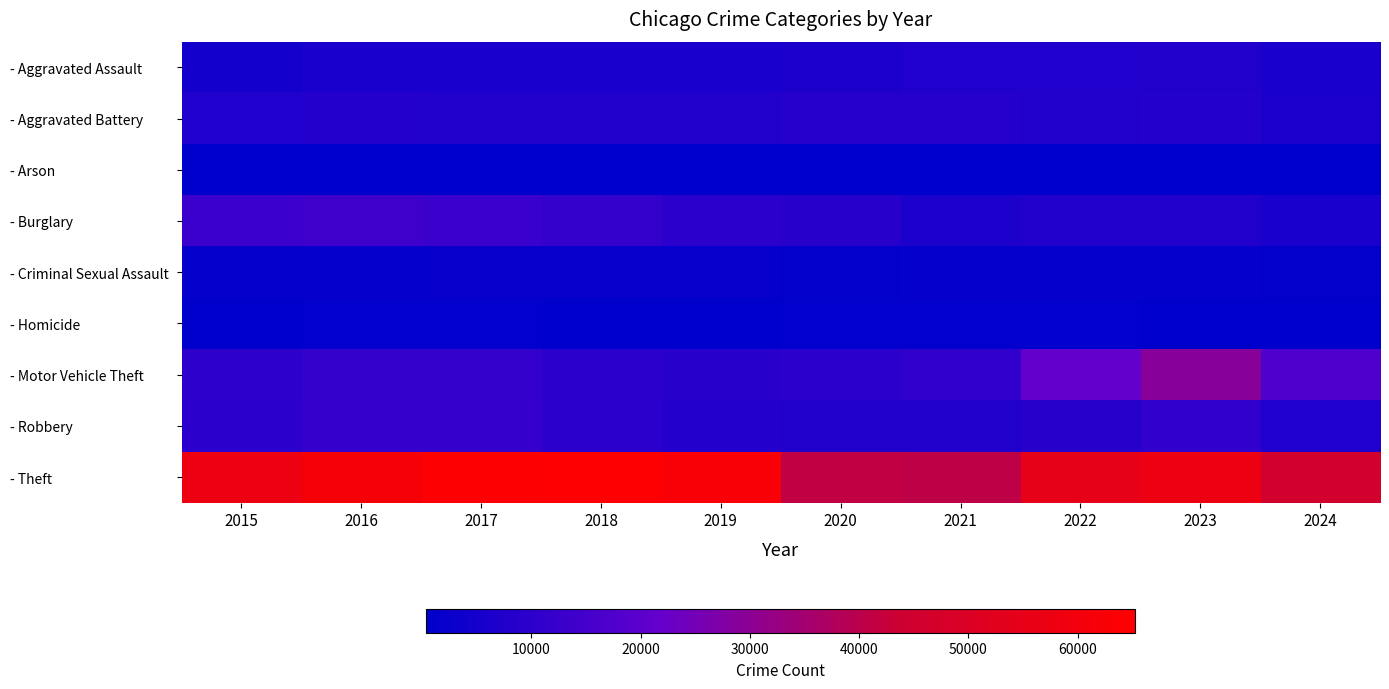

Reading left to right, what are all the values shown in this chart?

- Aggravated Assault: 2015=4480	2016=5713	2017=5793	2018=6002	2019=5841	2020=6265	2021=7242	2022=7280	2023=7710	2024=6158
- Aggravated Battery: 2015=7019	2016=8086	2017=7845	2018=7735	2019=7858	2020=8321	2021=8347	2022=7492	2023=8077	2024=6336
- Arson: 2015=448	2016=515	2017=444	2018=373	2019=376	2020=588	2021=529	2022=422	2023=513	2024=373
- Burglary: 2015=13184	2016=14289	2017=13001	2018=11747	2019=9638	2020=8758	2021=6662	2022=7593	2023=7484	2024=5866
- Criminal Sexual Assault: 2015=1703	2016=1851	2017=1975	2018=2034	2019=1916	2020=1491	2021=1739	2022=1803	2023=1837	2024=1331
- Homicide: 2015=496	2016=786	2017=672	2018=588	2019=499	2020=787	2021=804	2022=725	2023=626	2024=450
- Motor Vehicle Theft: 2015=10068	2016=11285	2017=11380	2018=9986	2019=8977	2020=9959	2021=10604	2022=21463	2023=29250	2024=16947
- Robbery: 2015=9638	2016=11960	2017=11880	2018=9681	2019=7995	2020=7855	2021=7920	2022=8963	2023=11052	2024=6987
- Theft: 2015=57351	2016=61623	2017=64386	2018=65290	2019=62495	2020=41340	2021=40814	2022=54885	2023=57447	2024=45878